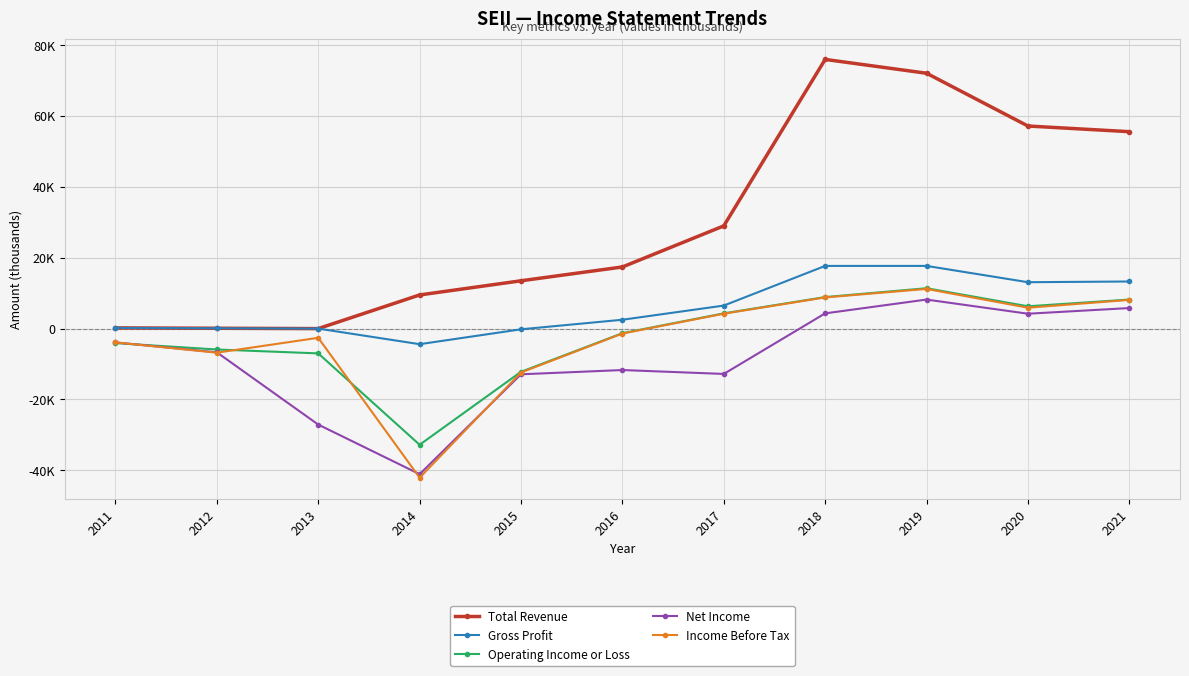

What is the sum of the Operating Income or Loss values at 2012 and 2016?

-7200